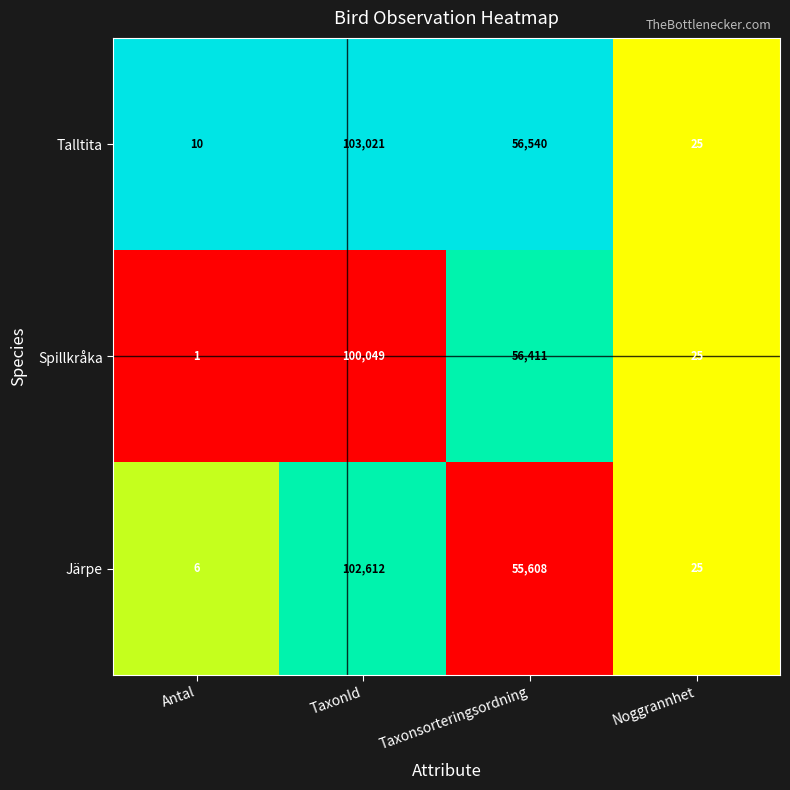

List the series in order of their overall mean, lowest first.

Spillkråka, Järpe, Talltita